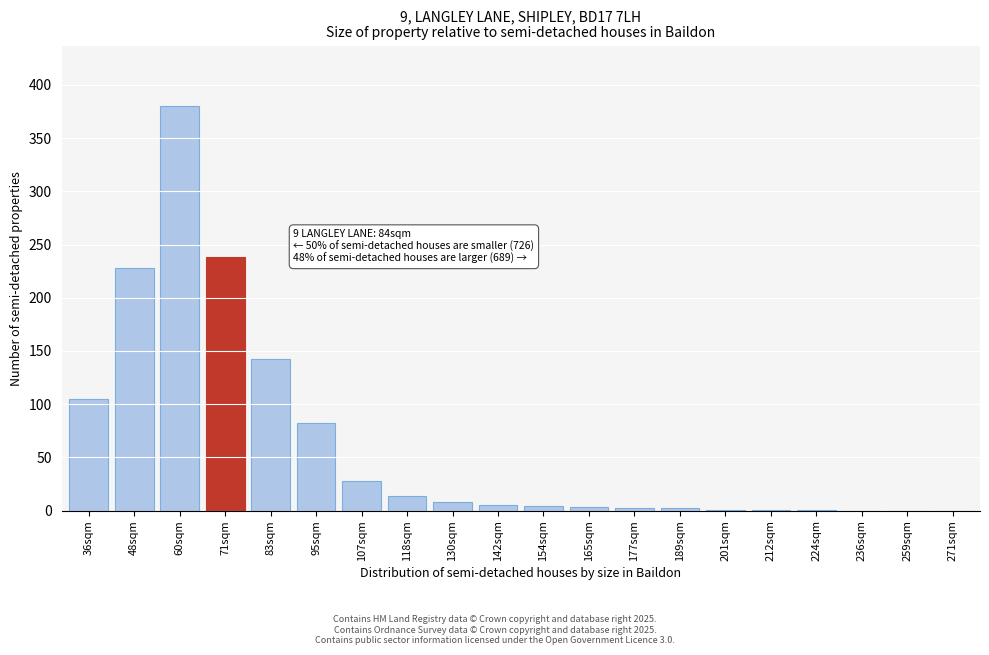

Between 118sqm and 236sqm, which is larger?

118sqm